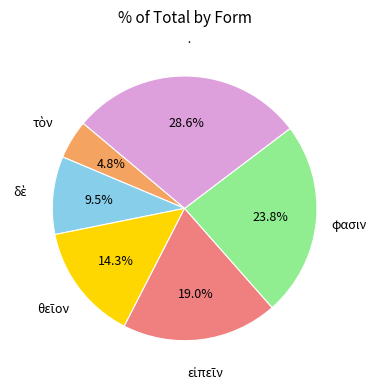

Is the sum of φασιν and · greater than half?

Yes